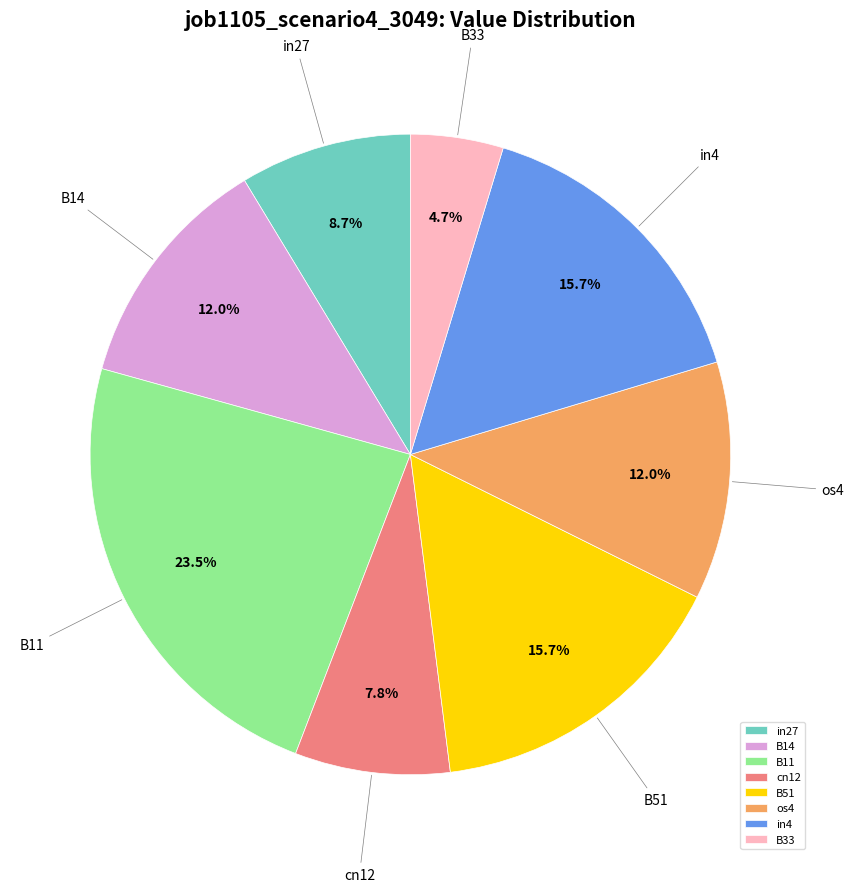

Which slice is the largest?

B11